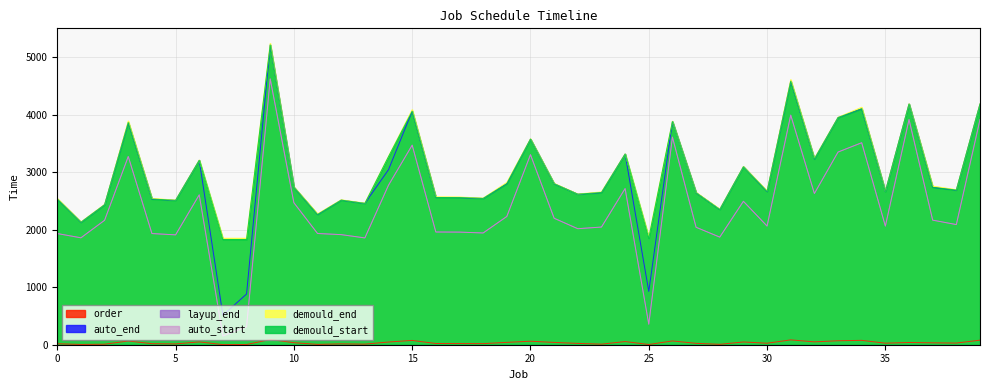

How many values in the layup_end series exceed 2164?

19